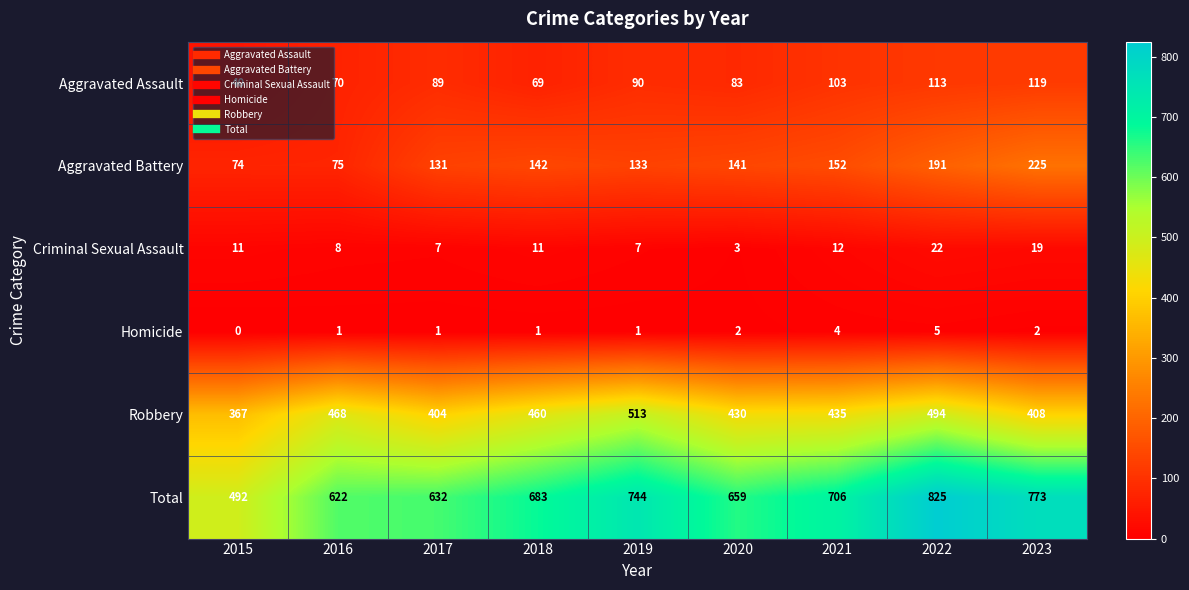

Which label corresponds to the smallest value in the chart?

2015